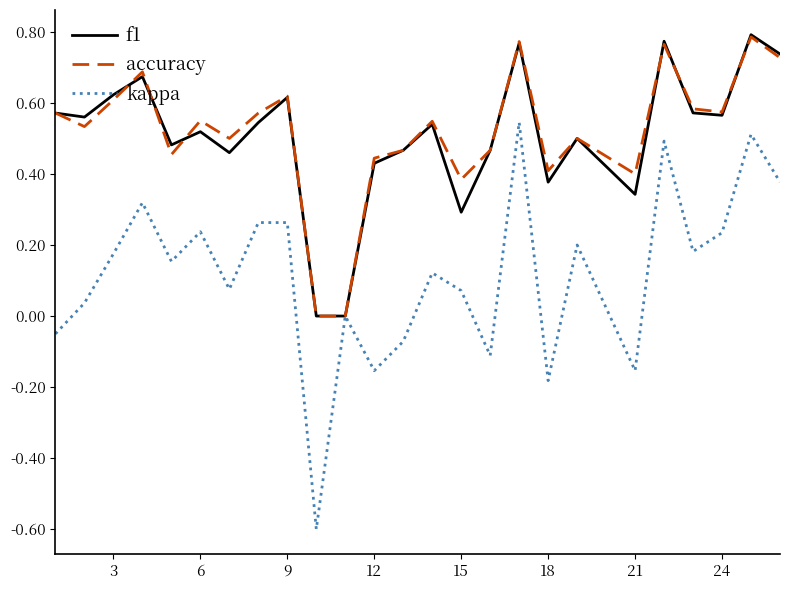

Which series has the widest spread of values?

kappa